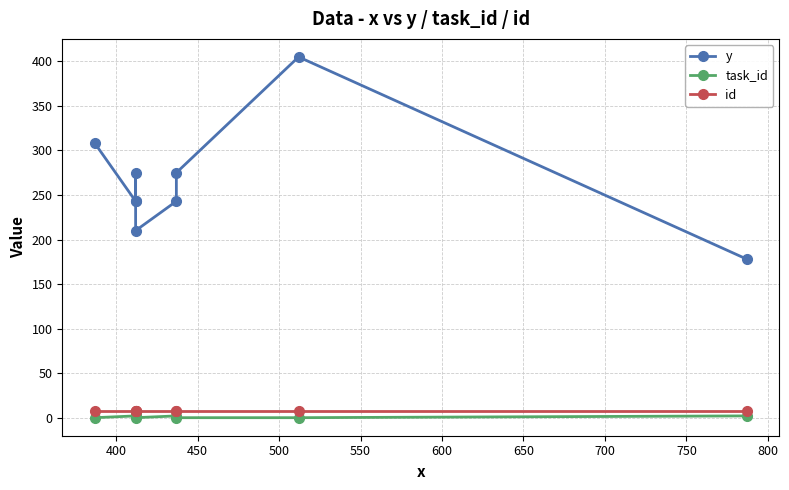

How many lines are shown in the chart?

3